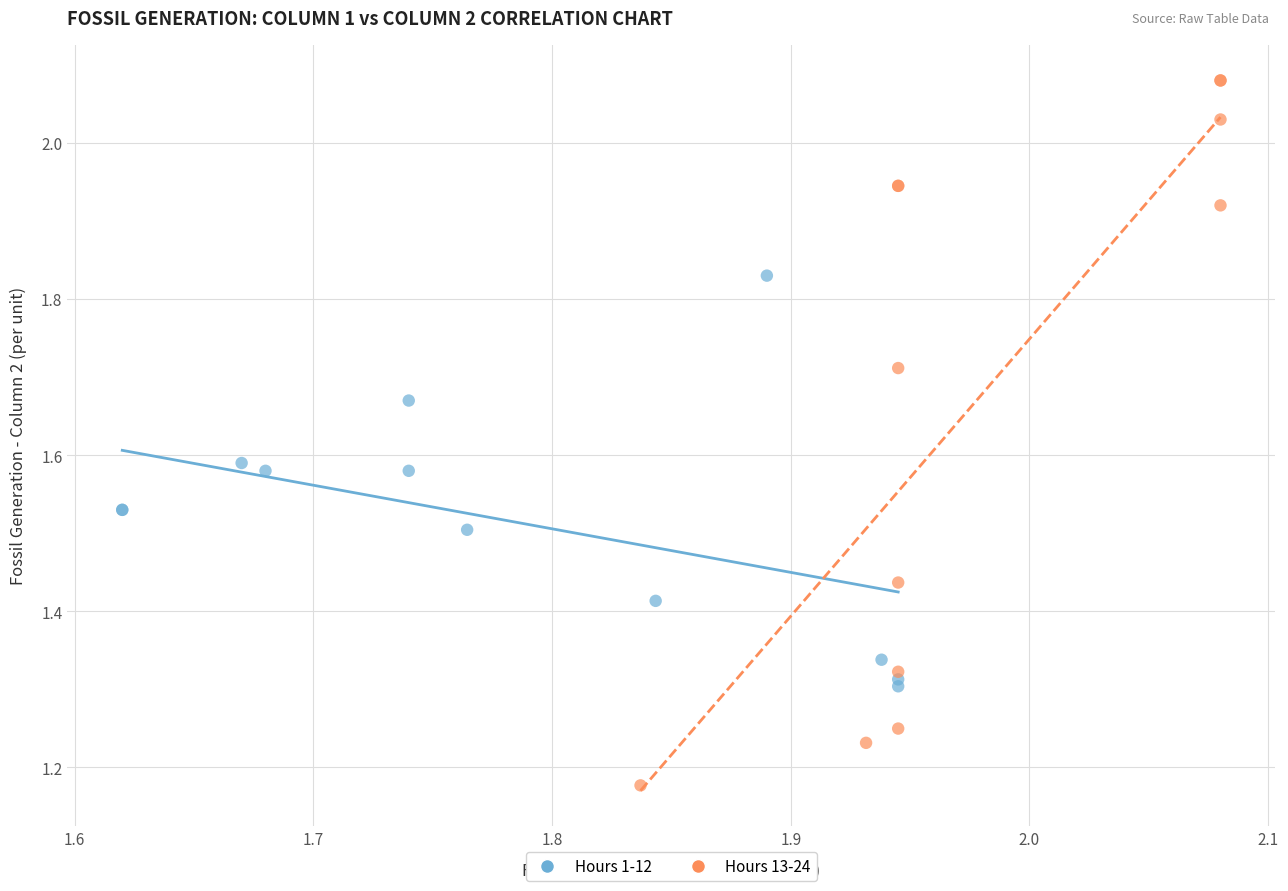

What are all the series names shown in the legend?

Hours 1-12, Hours 13-24